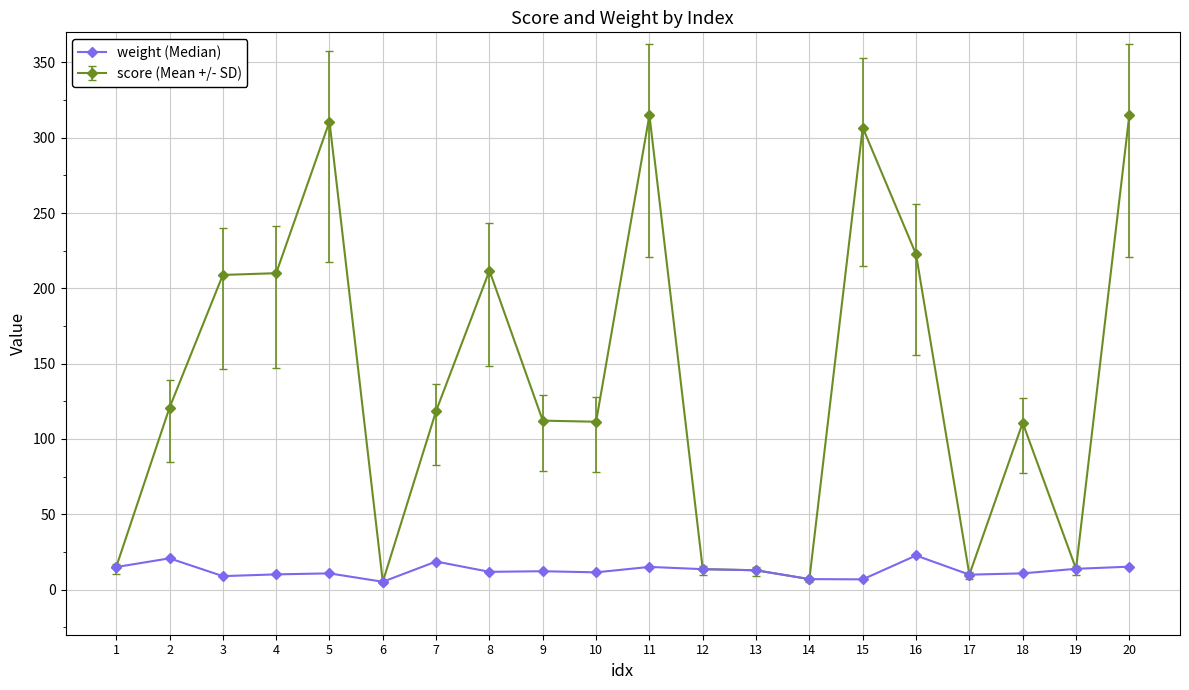

Which series has the largest total across all categories?

score (Mean +/- SD)